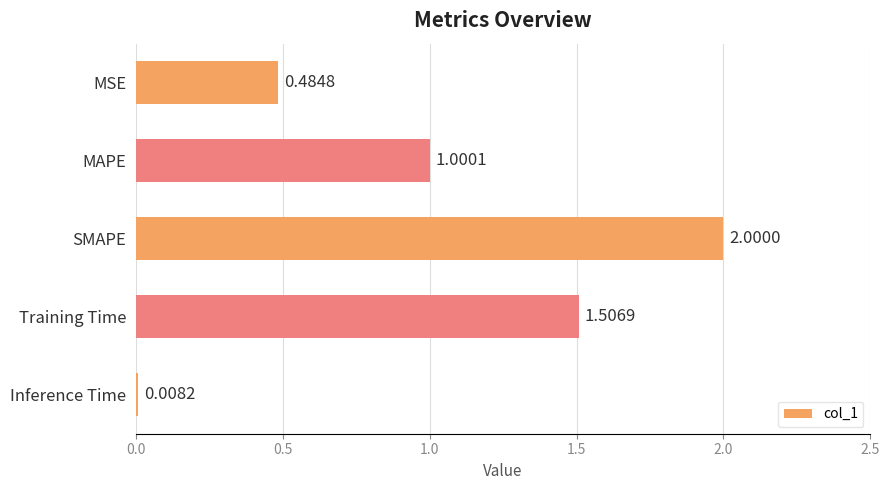

Does the chart contain any negative values?

No